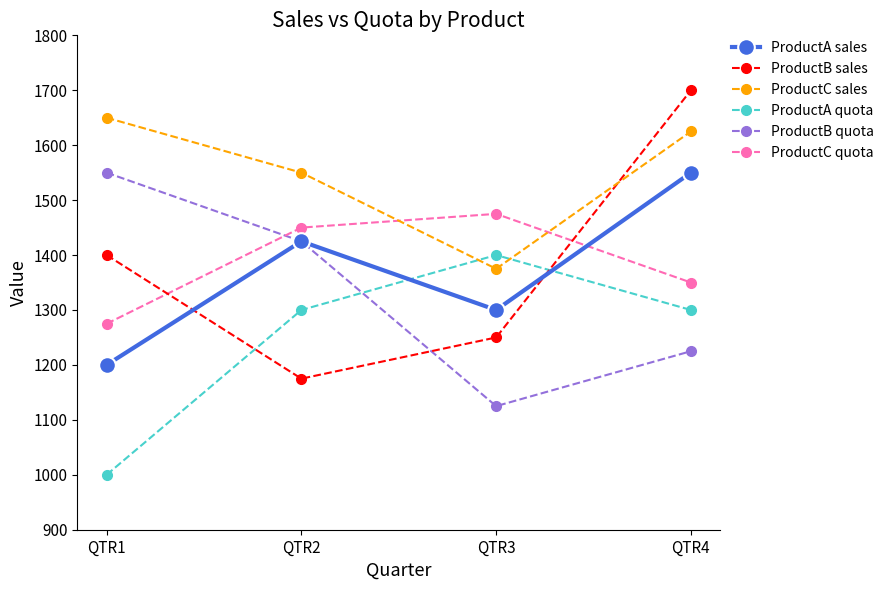

How many series are shown in this chart?

6